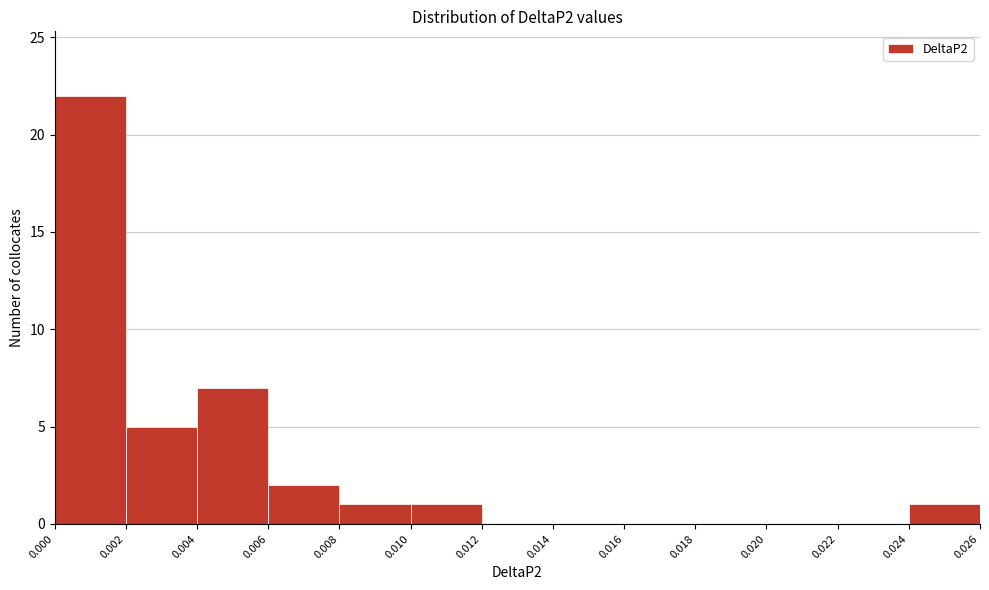

Reading left to right, list every bar in this chart as the range it spans on the x-axis followed by its height. The values are not printed on the chart, so give them approximately, as read against the axis.

0.000 to 0.002: 22
0.002 to 0.004: 5
0.004 to 0.006: 7
0.006 to 0.008: 2
0.008 to 0.010: 1
0.010 to 0.012: 1
0.012 to 0.014: 0
0.014 to 0.016: 0
0.016 to 0.018: 0
0.018 to 0.020: 0
0.020 to 0.022: 0
0.022 to 0.024: 0
0.024 to 0.026: 1